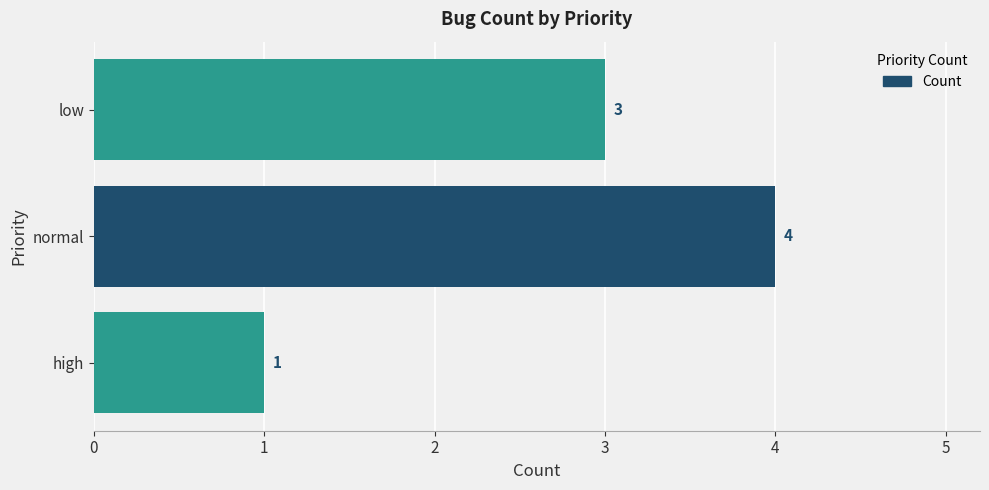

Are the bars grouped side by side (vs. stacked)?

No